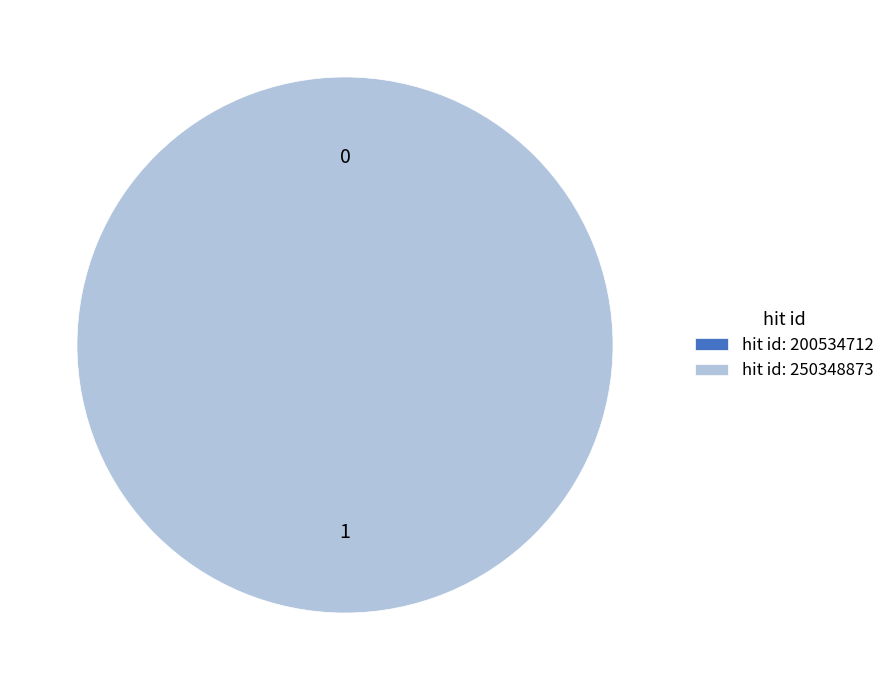

Between 250348873 and 200534712, which is larger?

250348873